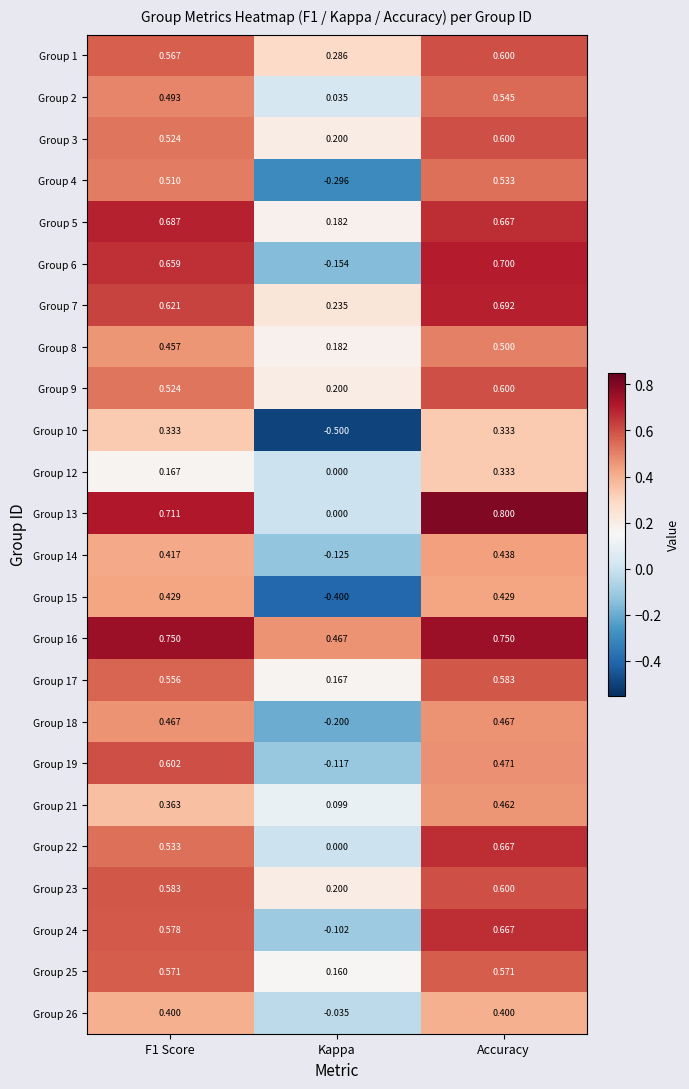

Which category has the lowest value in the Group 9 series?

Kappa